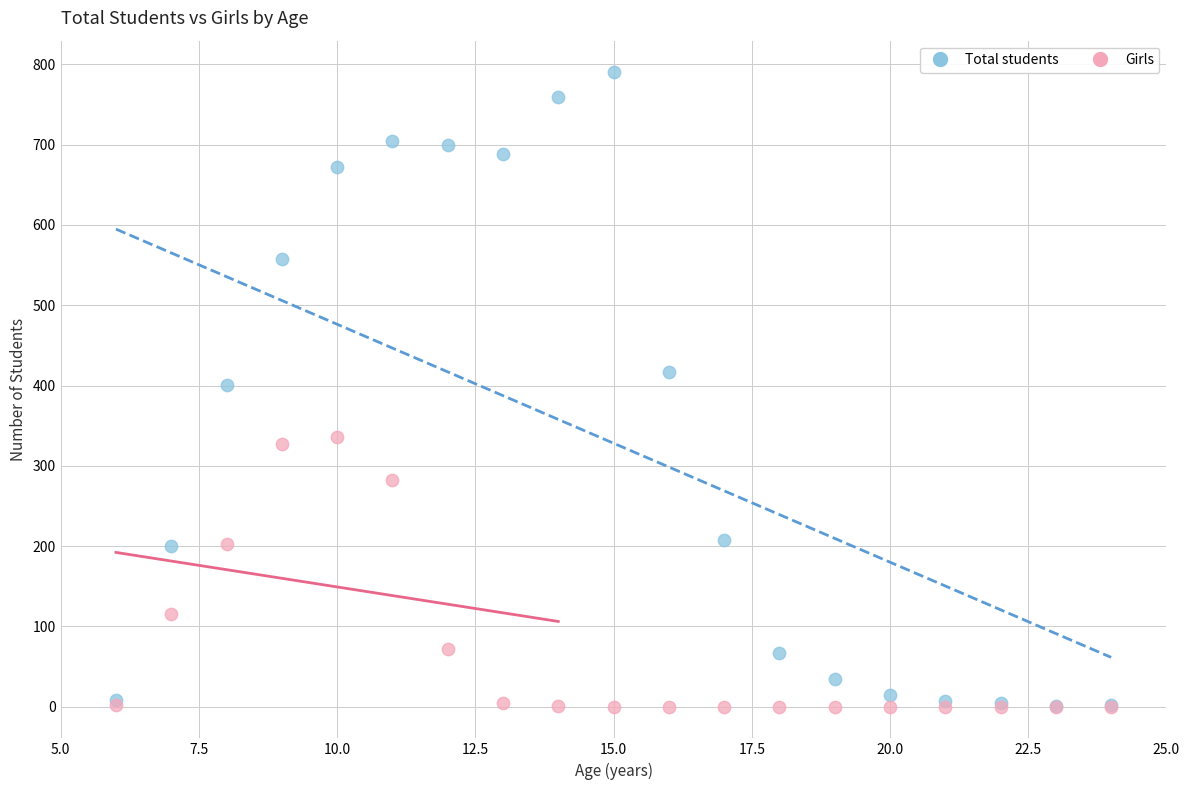

What are all the series names shown in the legend?

Total students, Girls